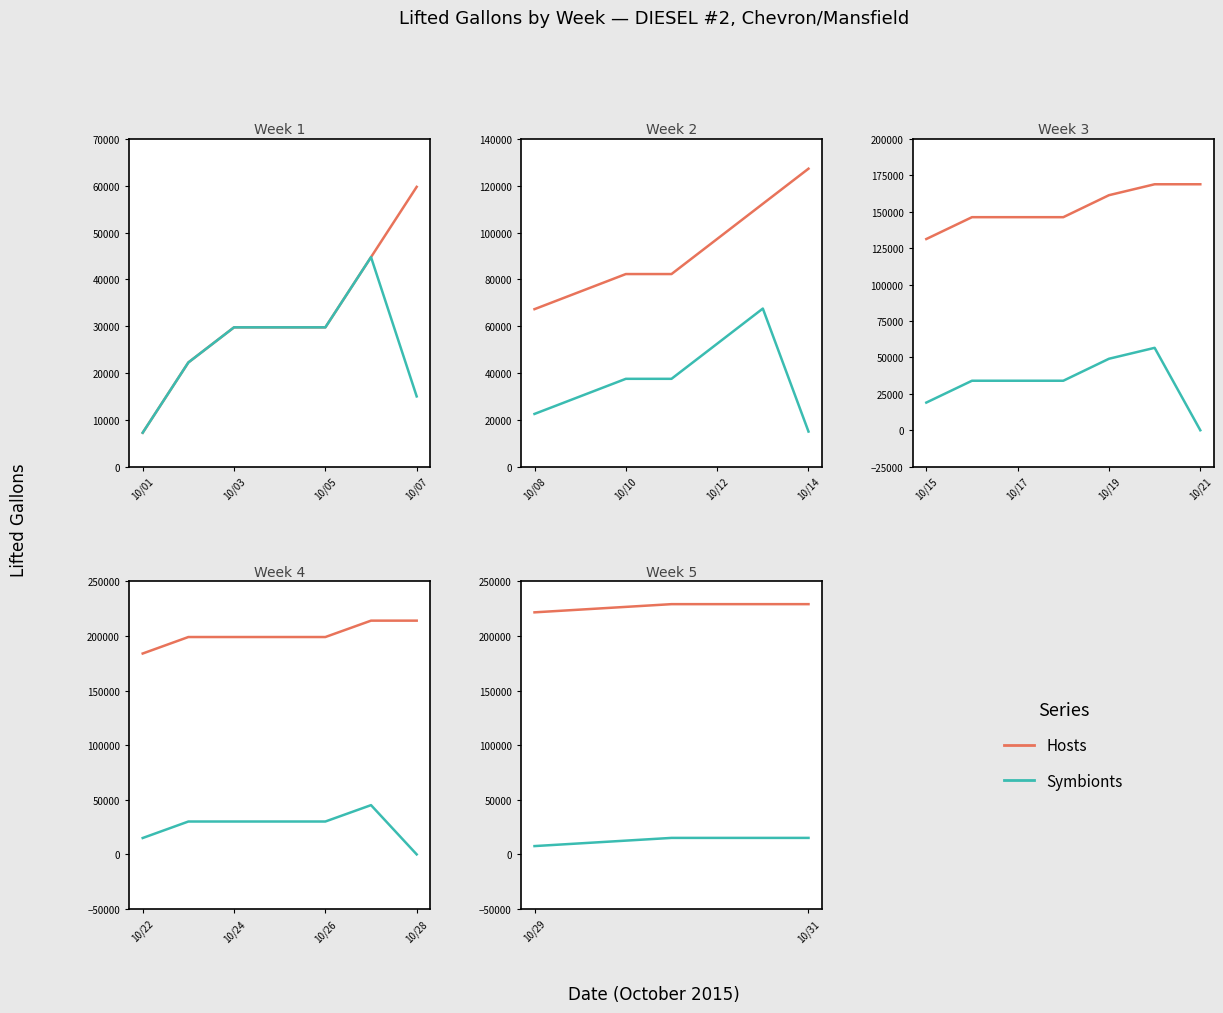

What is the value of the Hosts point at the 2nd from the left?

229115